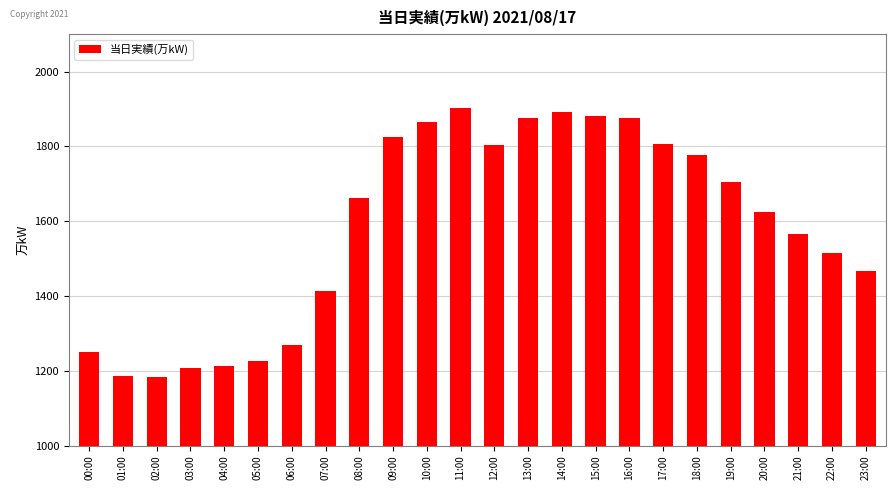

What is the difference between the values at 14:00 and 11:00?

10